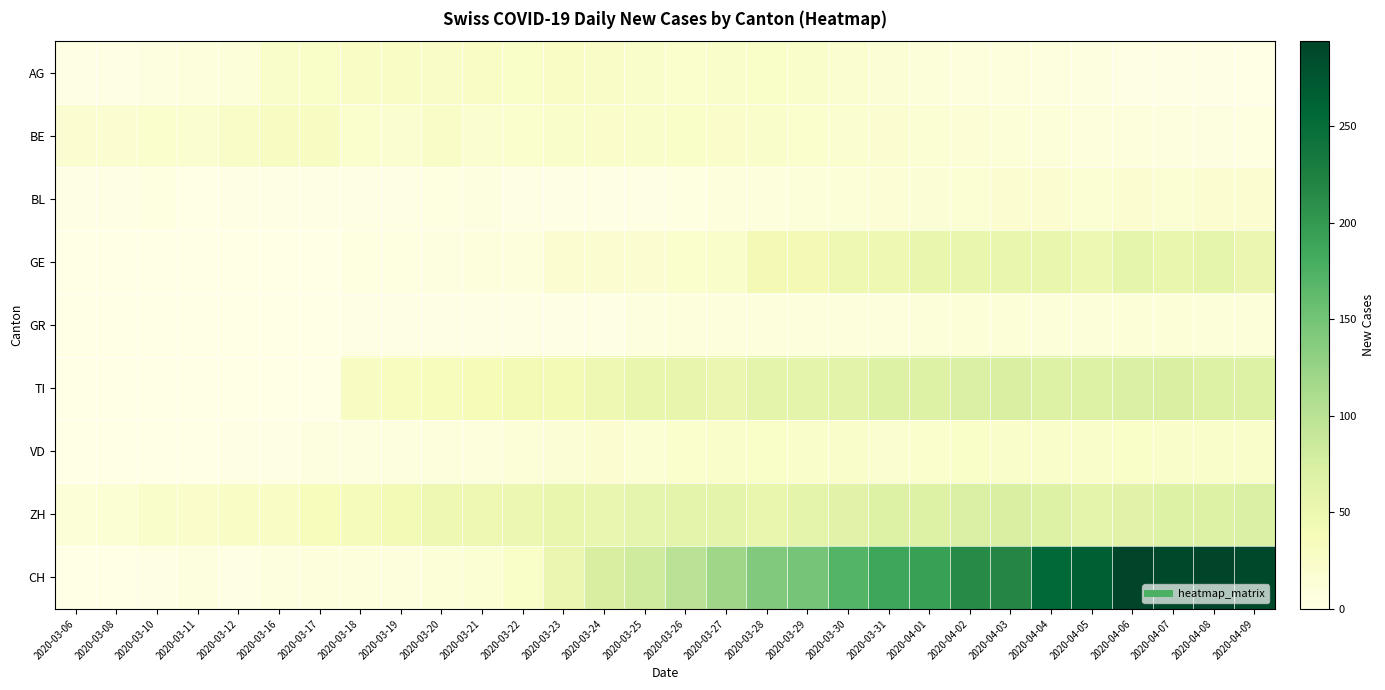

At which category is the sum across all series the highest?

2020-04-06